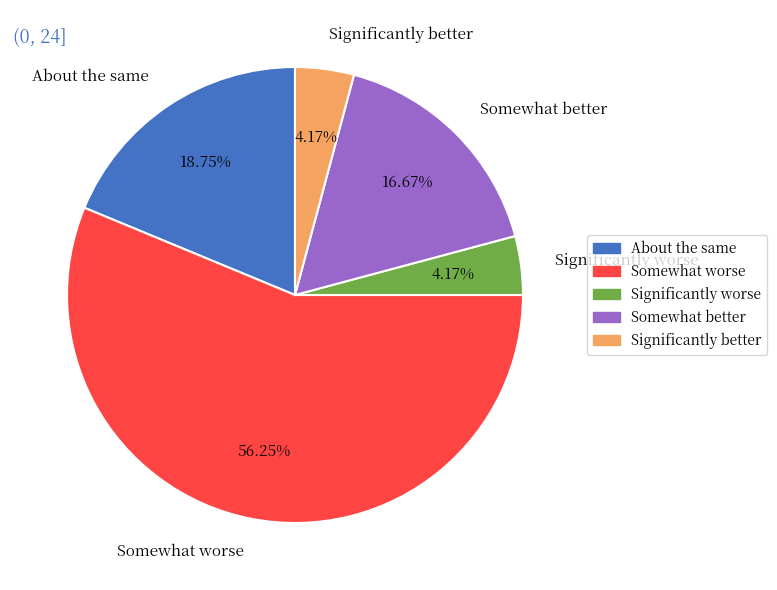

Do About the same and Somewhat better together represent more than half of the pie?

No